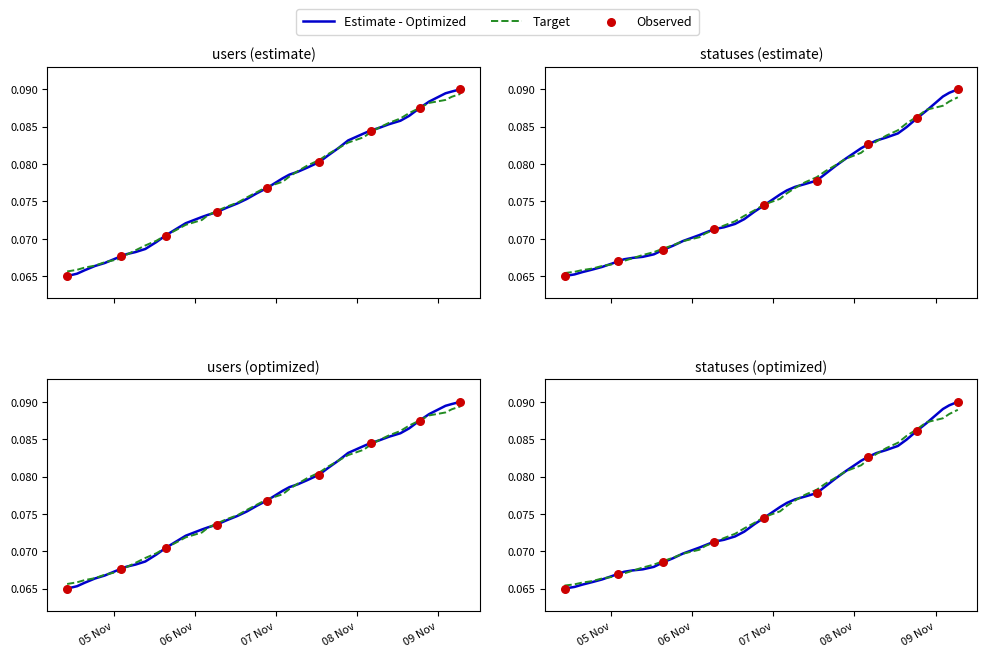

Which series contains the highest Y value?

users